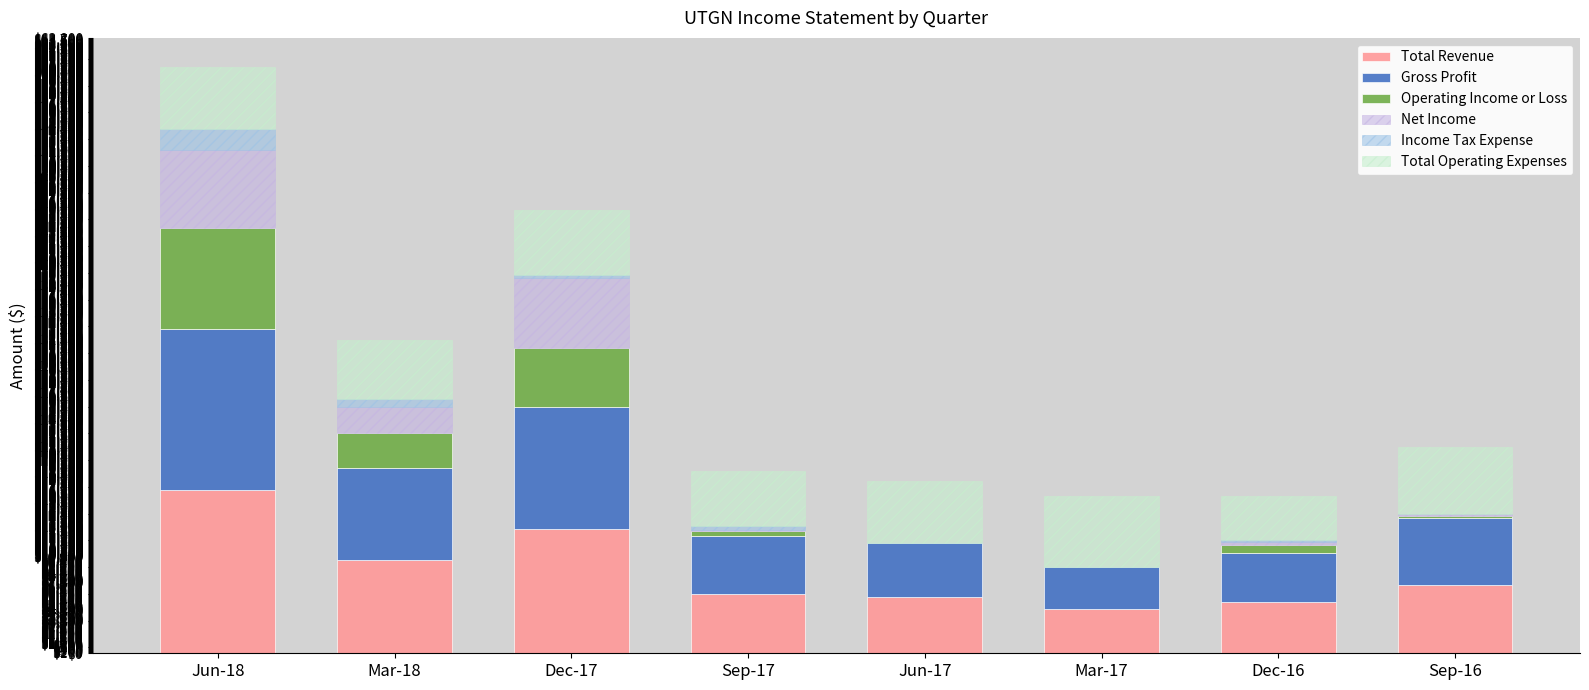

Are the bars horizontal?

No